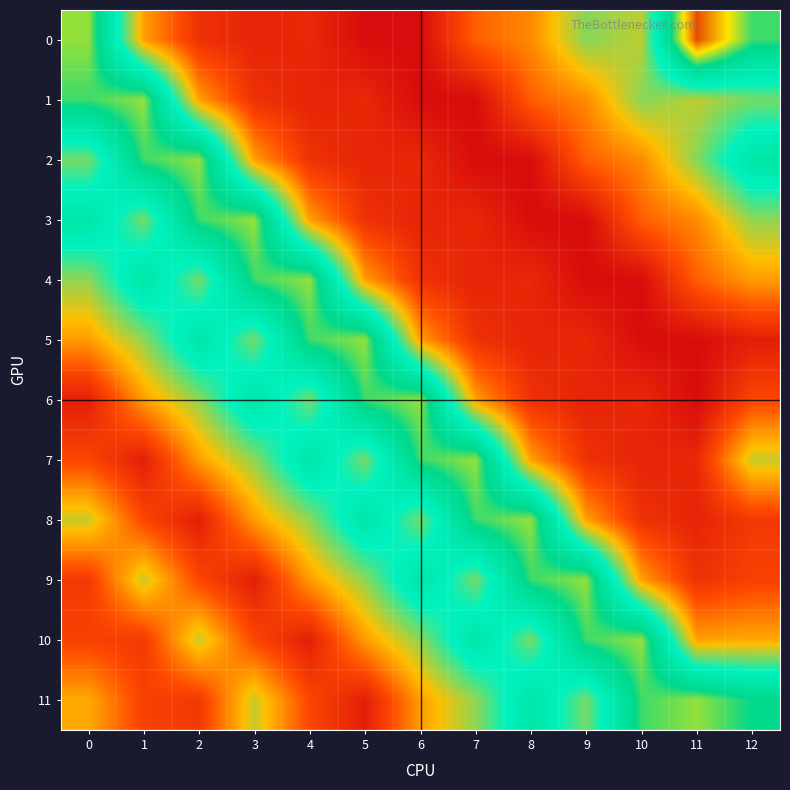

Reading left to right, extract all data points from this chart.

0: 0=151.6	1=103.6	2=88.0	3=85.0	4=86.0	5=80.0	6=80.0	7=96.0	8=101.0	9=116.0	10=112.0	11=171.0	12=146.9
1: 0=146.9	1=151.6	2=103.6	3=88.0	4=85.0	5=86.0	6=80.0	7=80.0	8=96.0	9=101.0	10=116.0	11=112.0	12=117.1
2: 0=117.1	1=146.9	2=151.6	3=103.6	4=88.0	5=85.0	6=86.0	7=80.0	8=80.0	9=96.0	10=101.0	11=116.0	12=134.3
3: 0=134.3	1=117.1	2=146.9	3=151.6	4=103.6	5=88.0	6=85.0	7=86.0	8=80.0	9=80.0	10=96.0	11=101.0	12=115.2
4: 0=115.2	1=134.3	2=117.1	3=146.9	4=151.6	5=103.6	6=88.0	7=85.0	8=86.0	9=80.0	10=80.0	11=96.0	12=103.2
5: 0=103.2	1=115.2	2=134.3	3=117.1	4=146.9	5=151.6	6=103.6	7=88.0	8=85.0	9=86.0	10=80.0	11=80.0	12=84.0
6: 0=84.0	1=103.2	2=115.2	3=134.3	4=117.1	5=146.9	6=151.6	7=103.6	8=88.0	9=85.0	10=86.0	11=80.0	12=92.3
7: 0=92.3	1=84.0	2=103.2	3=115.2	4=134.3	5=117.1	6=146.9	7=151.6	8=103.6	9=88.0	10=85.0	11=86.0	12=111.2
8: 0=111.2	1=92.3	2=84.0	3=103.2	4=115.2	5=134.3	6=117.1	7=146.9	8=151.6	9=103.6	10=88.0	11=85.0	12=89.7
9: 0=89.7	1=111.2	2=92.3	3=84.0	4=103.2	5=115.2	6=134.3	7=117.1	8=146.9	9=151.6	10=103.6	11=88.0	12=91.2
10: 0=91.2	1=89.7	2=111.2	3=92.3	4=84.0	5=103.2	6=115.2	7=134.3	8=117.1	9=146.9	10=151.6	11=103.6	12=104.8
11: 0=104.8	1=91.2	2=89.7	3=111.2	4=92.3	5=84.0	6=103.2	7=115.2	8=134.3	9=117.1	10=146.9	11=151.6	12=143.7